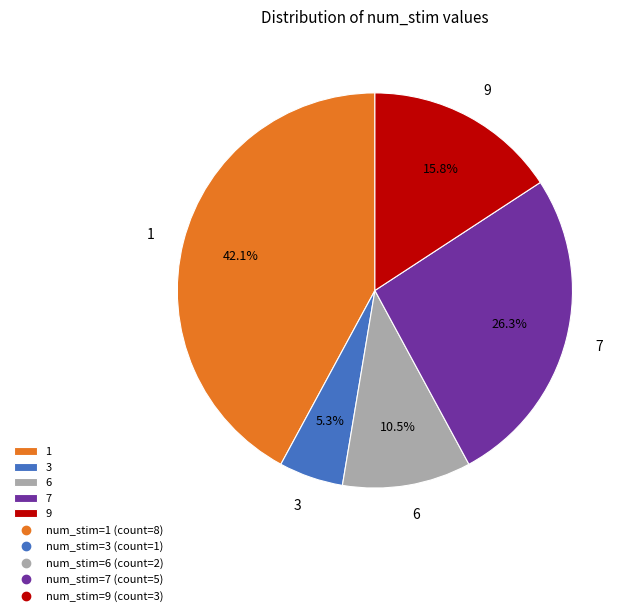

Between 6 and 9, which is larger?

9